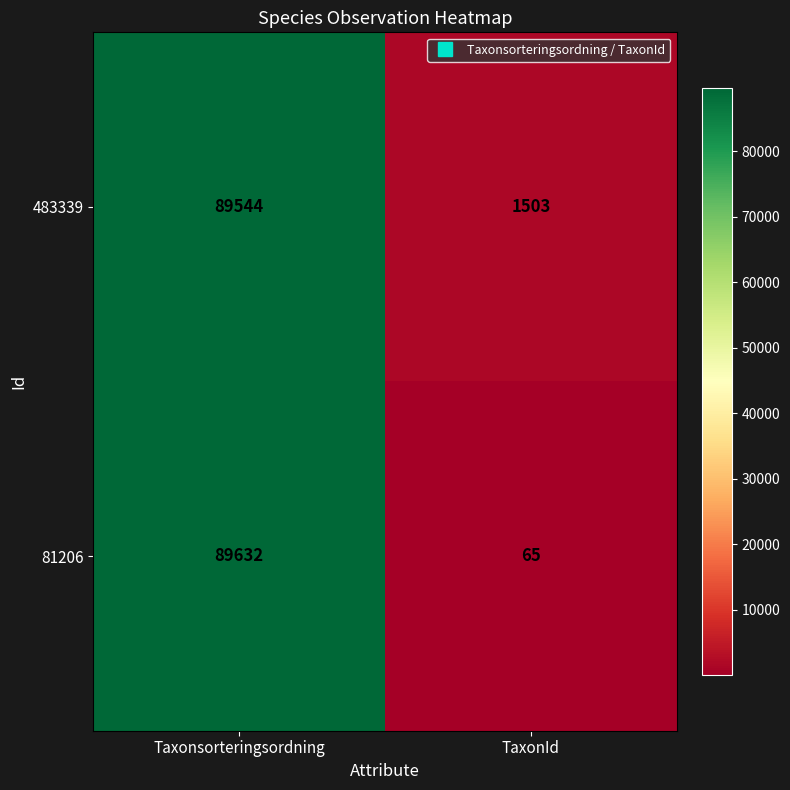

Reading left to right, what are all the values shown in this chart?

483339: 89544	1503
81206: 89632	65